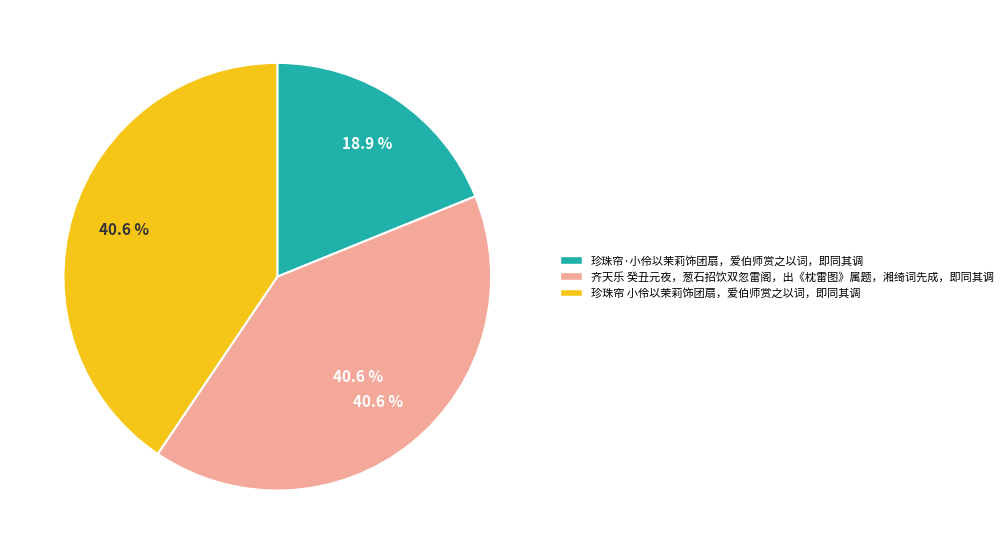

What percentage is the 齐天乐 癸丑元夜，葱石招饮双忽雷阁，出《枕雷图》属题，湘绮词先成，即同其调 slice, to the nearest percent?

41%